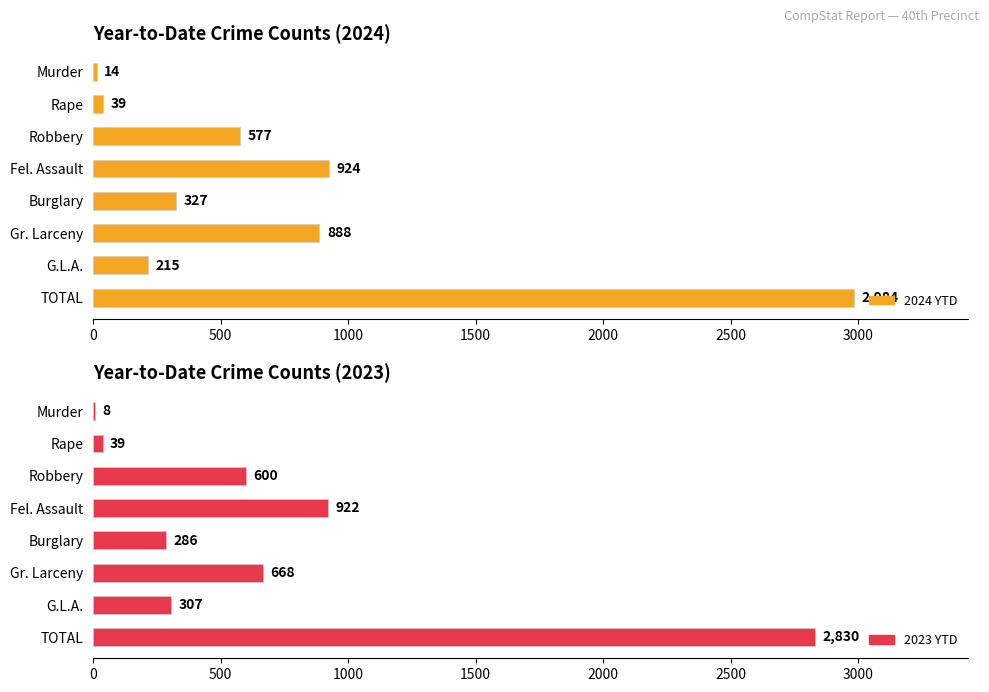

Does the chart contain any negative values?

No